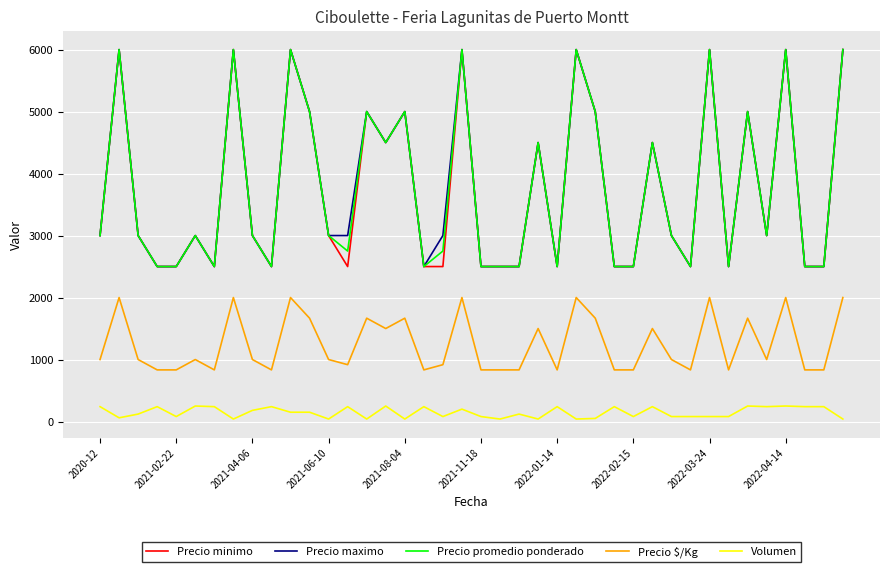

True or false: Volumen and Precio minimo cross at least once.

False